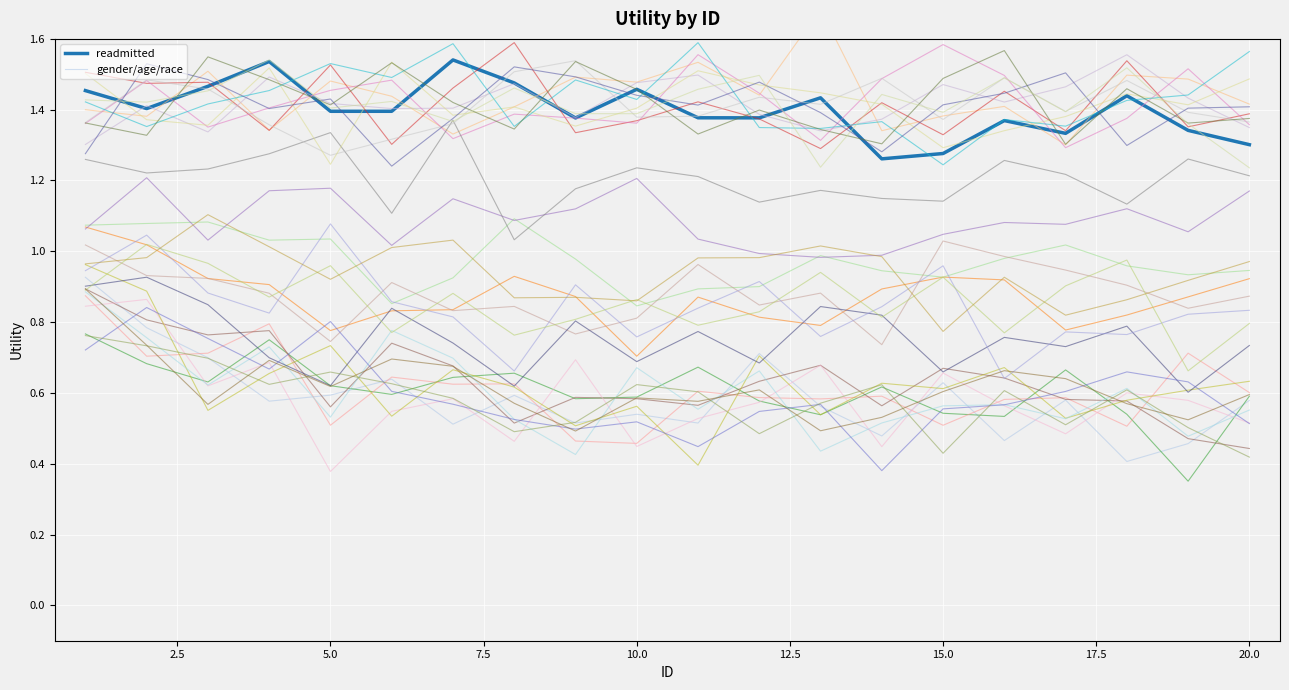

True or false: gender/age/race and readmitted intersect in this chart.

False